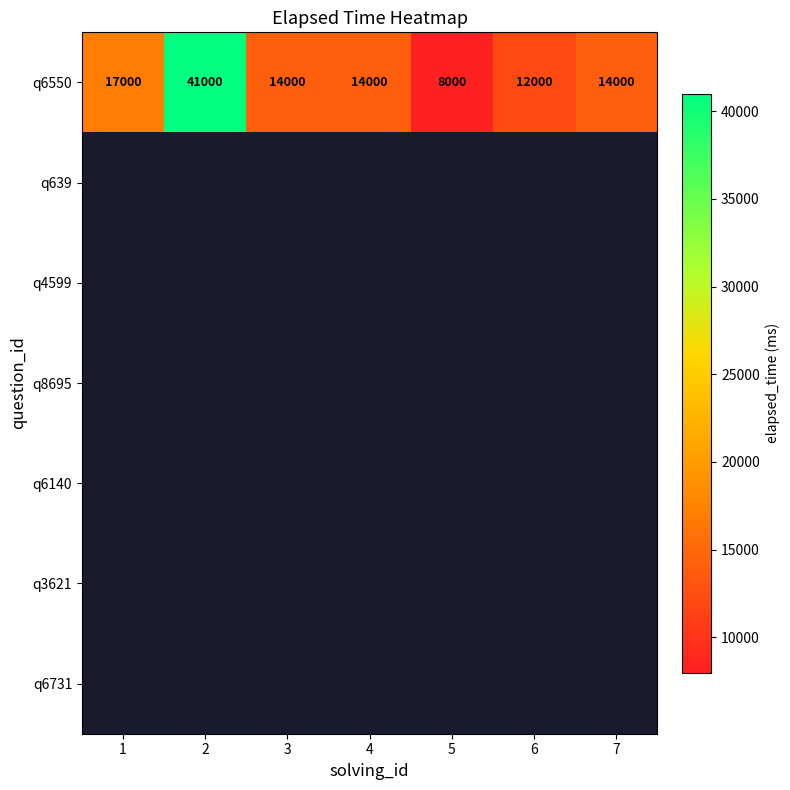

Which category has the lowest value in the q6550 series?

5